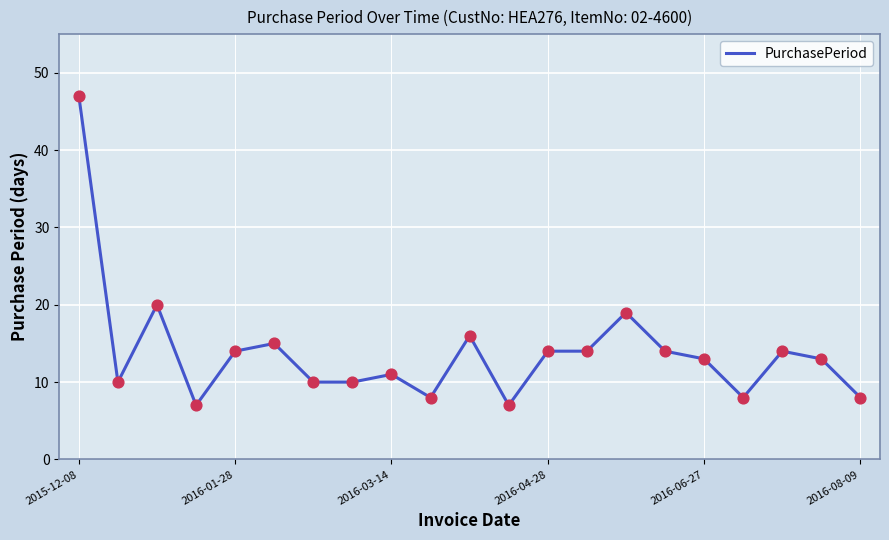

What is the greatest value displayed?

47